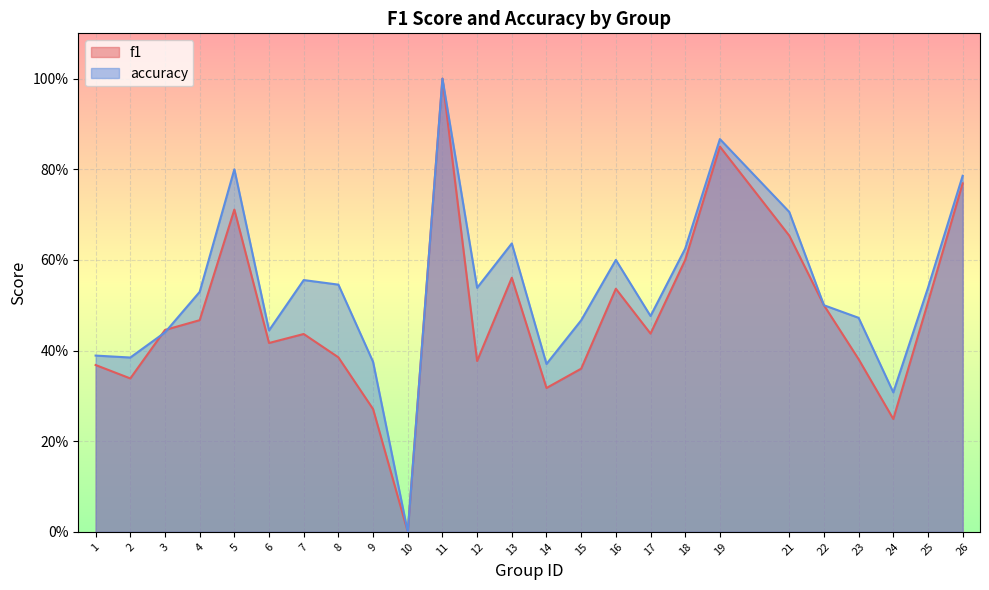

List the series in order of their peak value, lowest first.

f1, accuracy